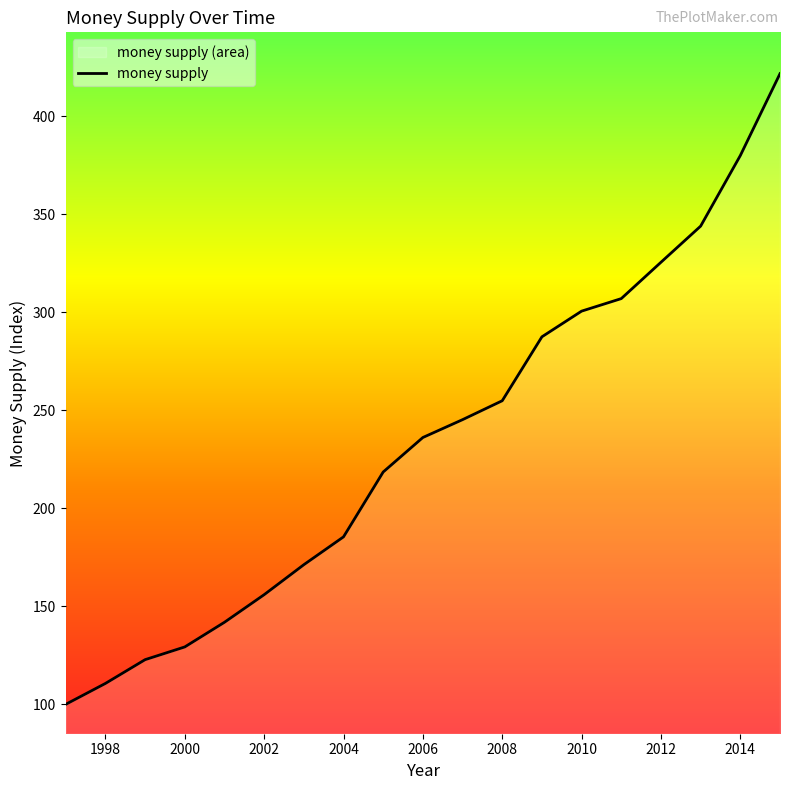

What is the sum of the values at 2010 and 2015?

722.3